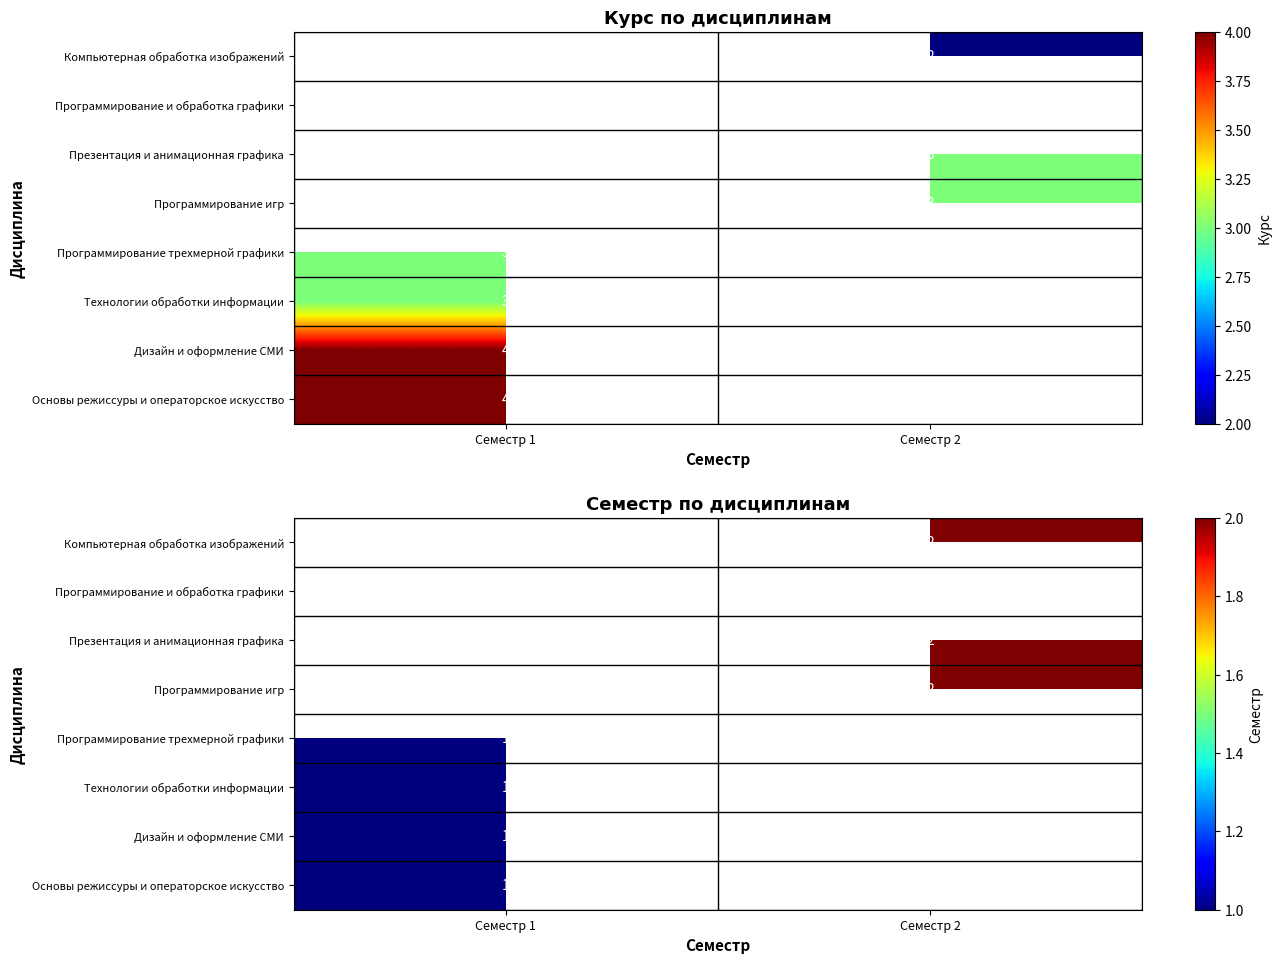

How many series are shown in this chart?

8